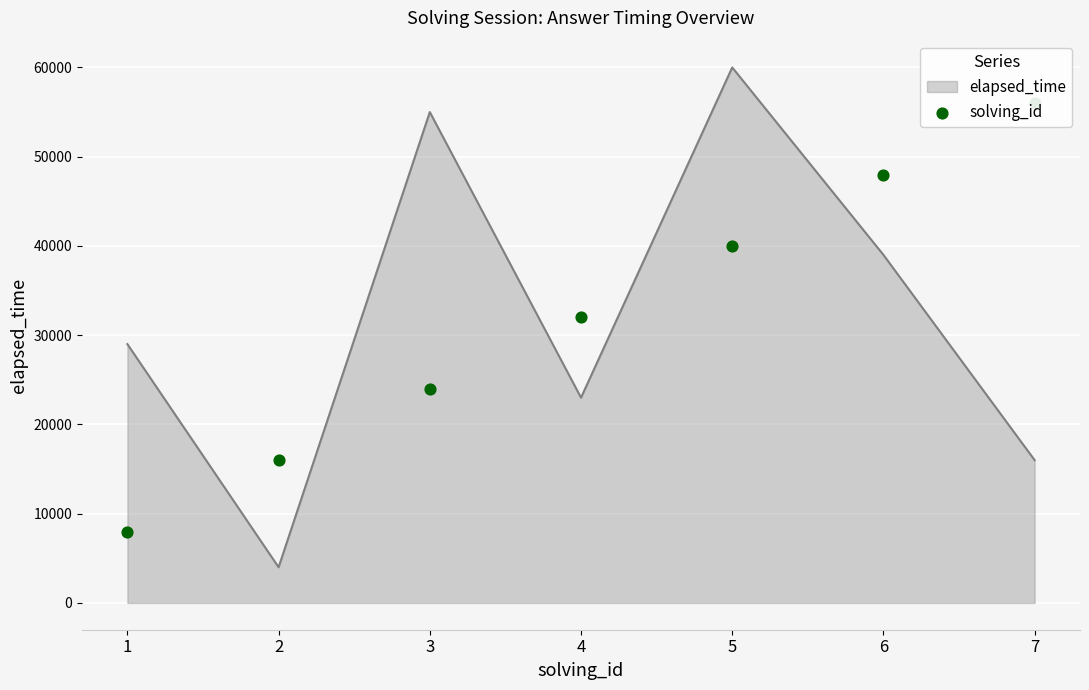

Rank the categories by elapsed_time value from lowest to highest.

2, 7, 4, 1, 6, 3, 5